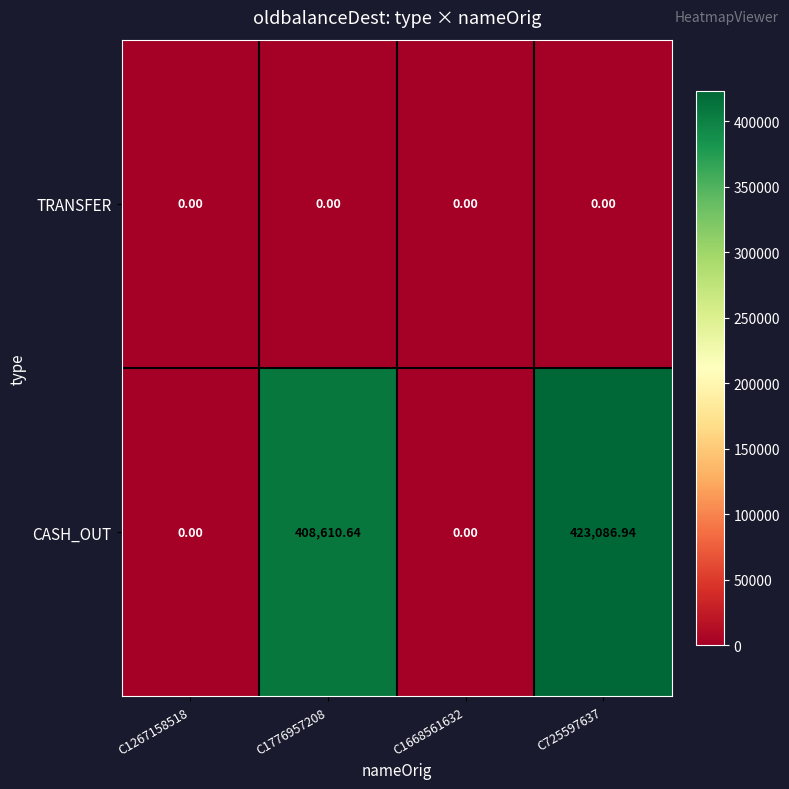

Which series has the widest spread of values?

CASH_OUT